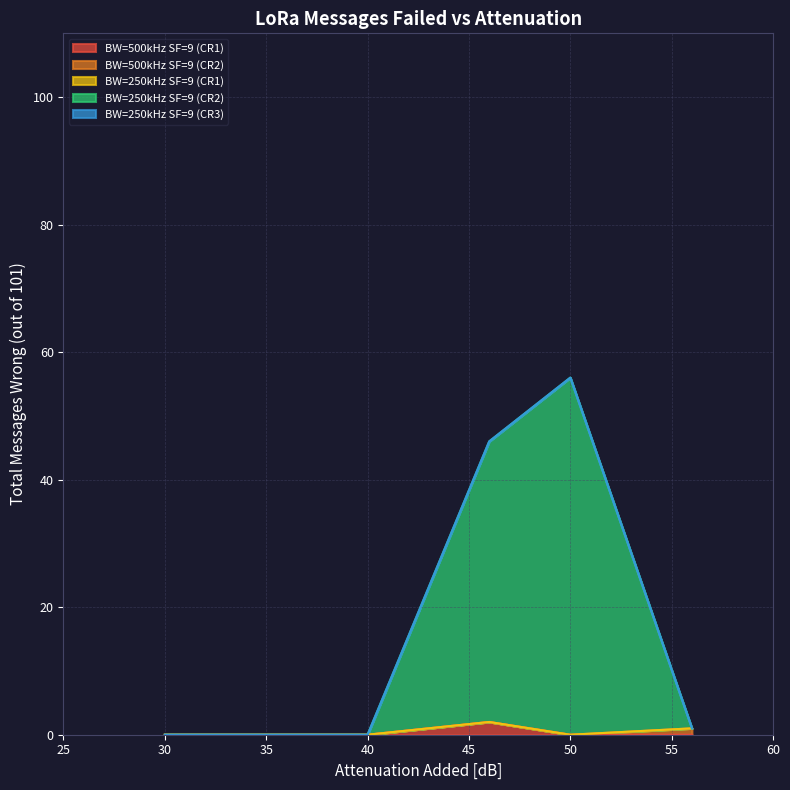

Is the value of BW=500kHz SF=9 (CR2) at 30 greater than the value of BW=500kHz SF=9 (CR1) at 50?

No